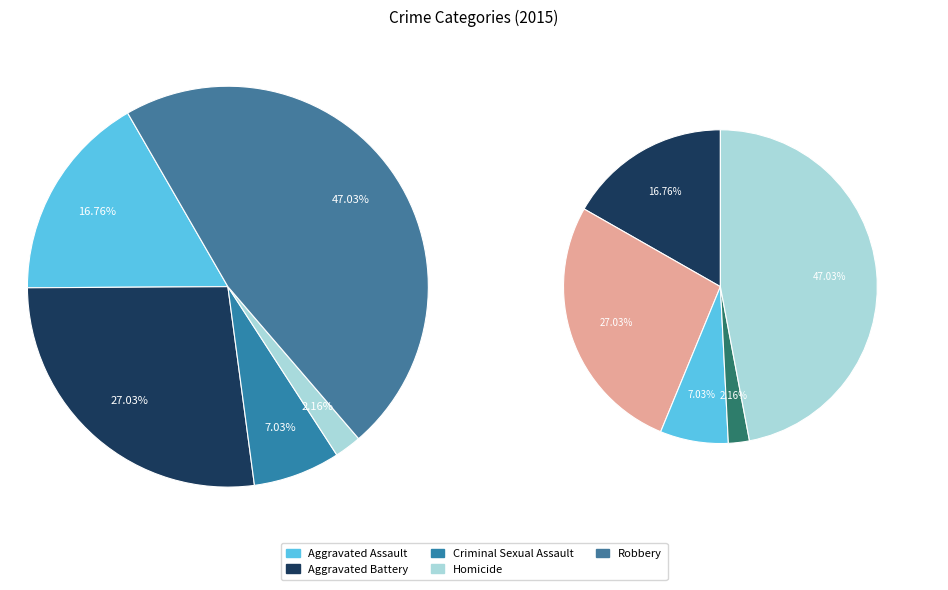

What is the largest slice in the pie chart?

Robbery